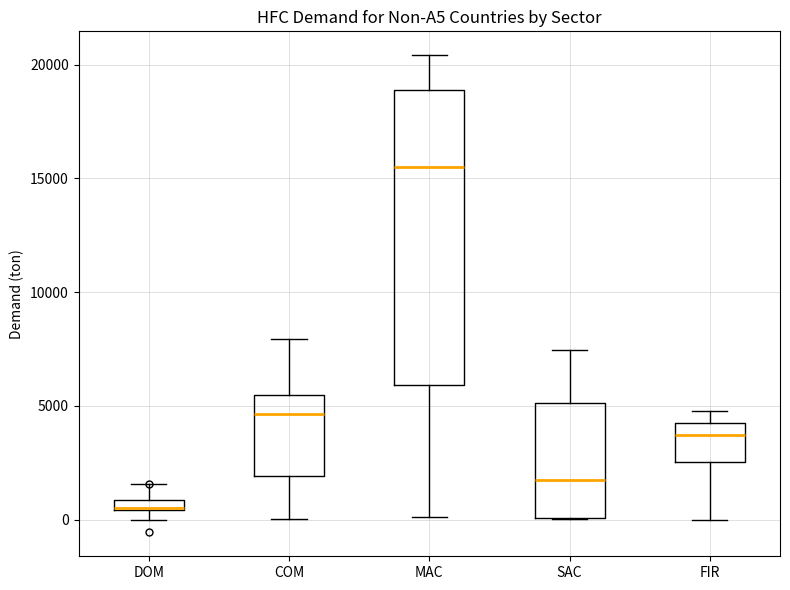

Which box is the tallest, from its lower edge to its upper edge?

MAC